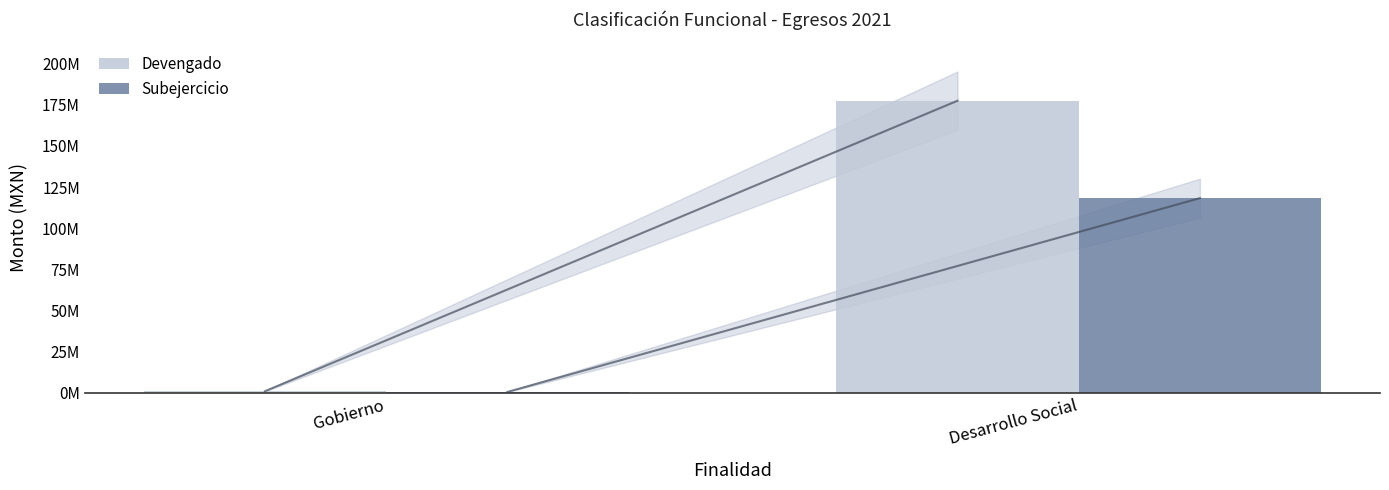

Which has a higher value, Gobierno or Desarrollo Social?

Desarrollo Social